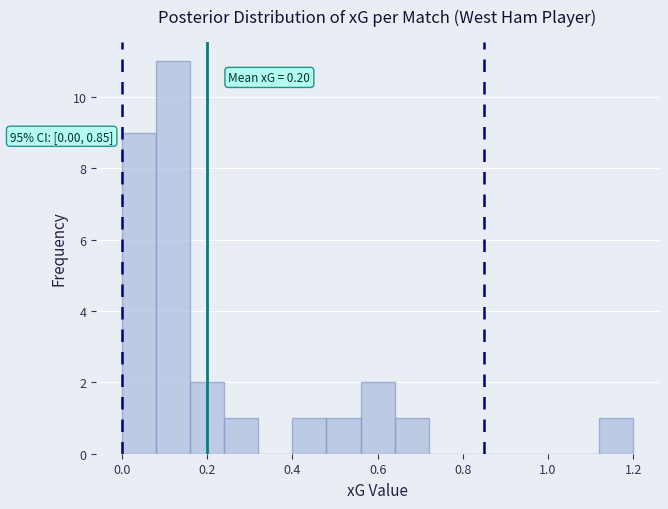

Over which range of the x-axis is the bar tallest?

0.08 to 0.16